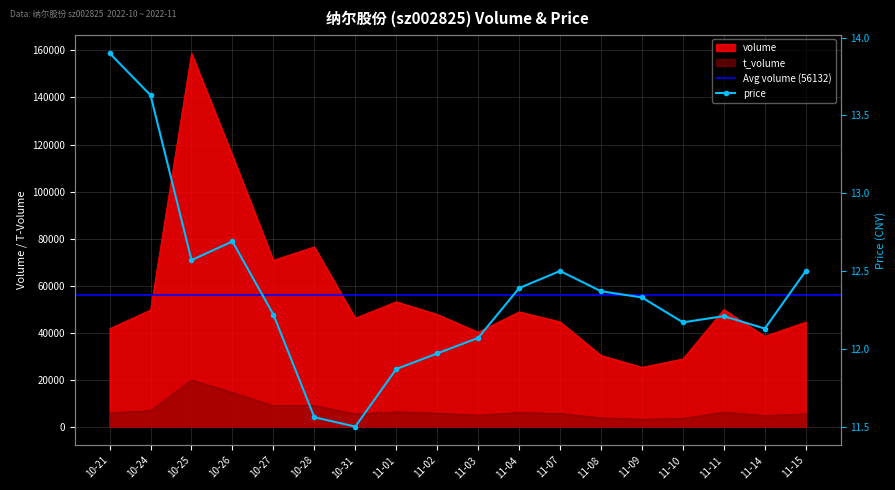

At which category does volume reach its first local valley?

10-27